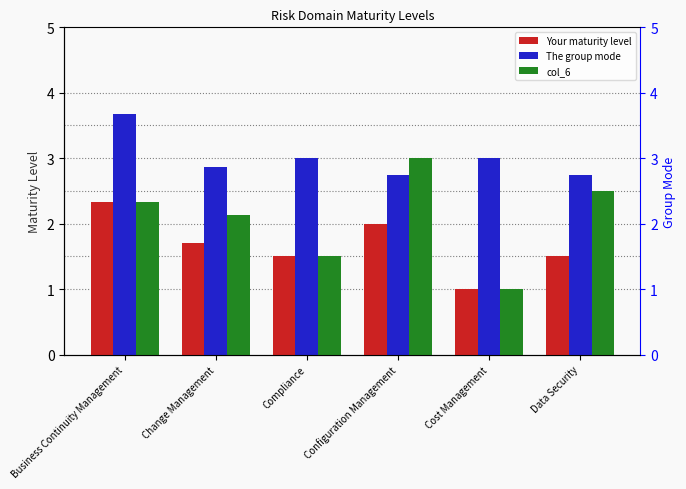

At which label is The group mode closest to 3?

Compliance